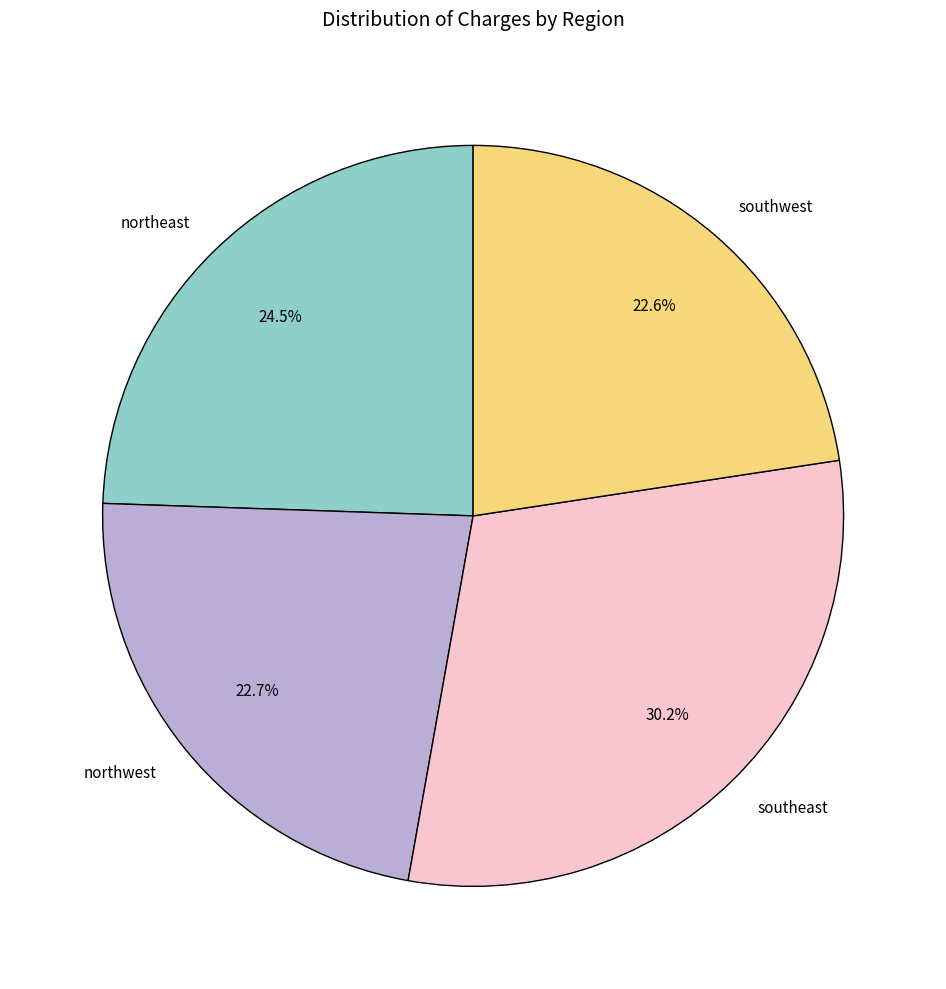

What is the ratio of the value at northwest to the value at southeast?

0.8